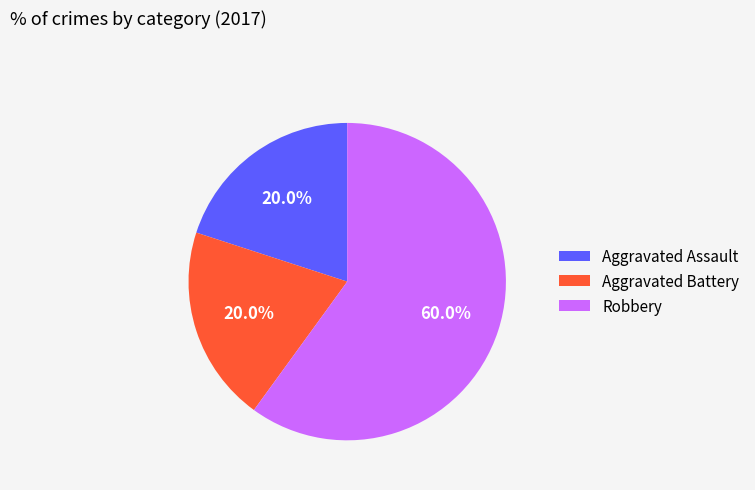

To the nearest percent, what is the average slice percentage?

33%